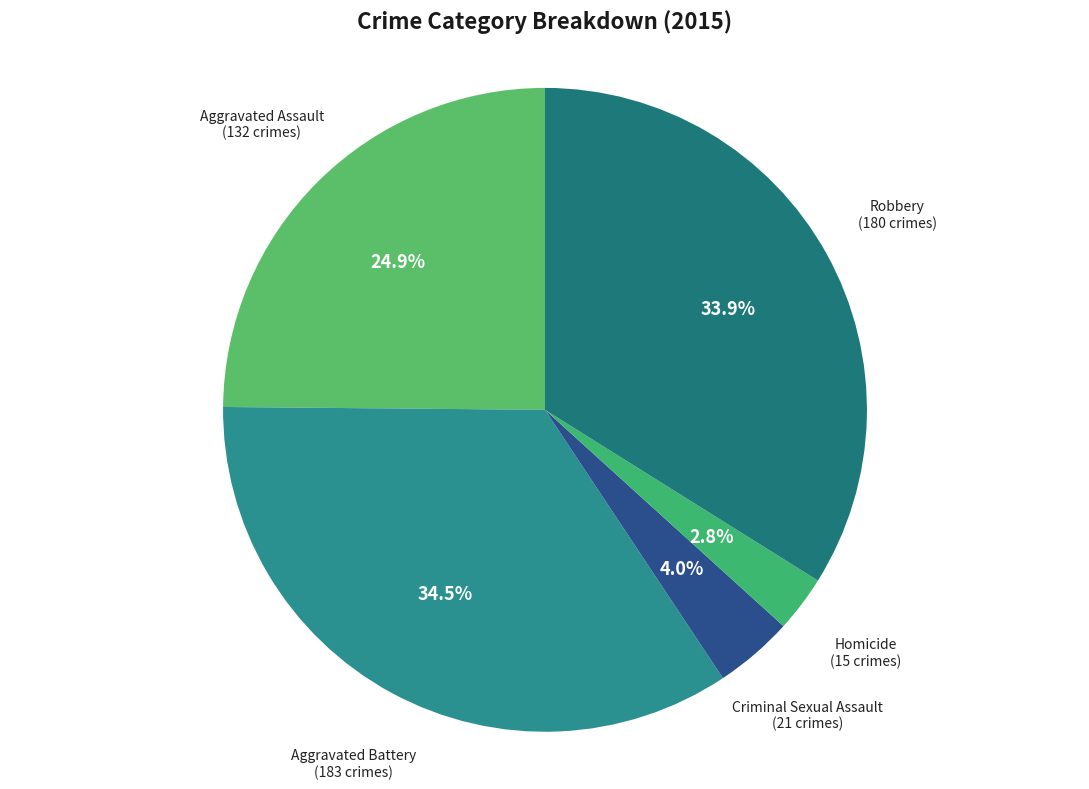

Count the number of slices in the pie.

5